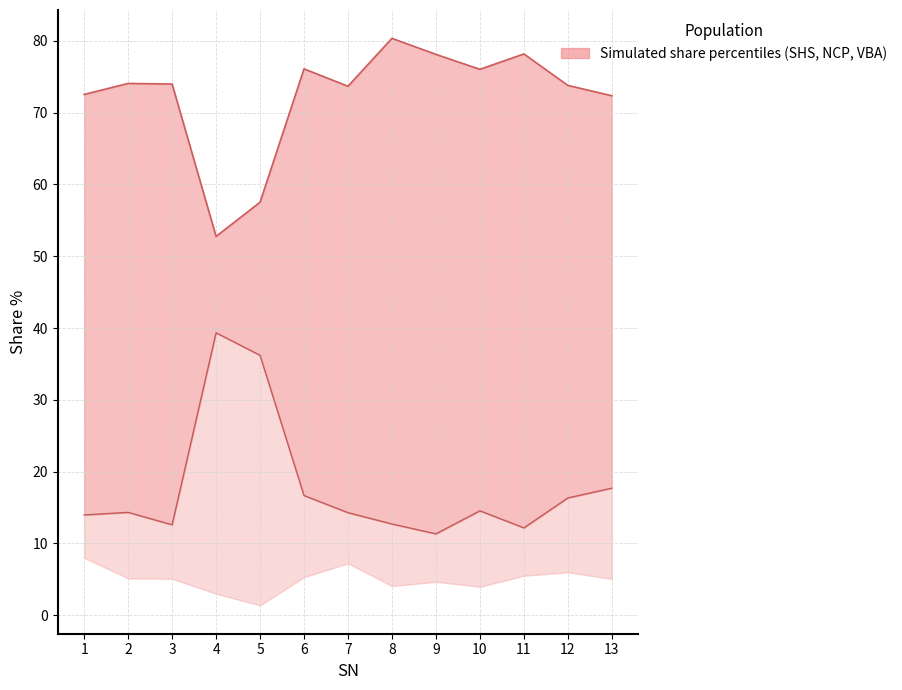

Which category has the highest value across all series?

8